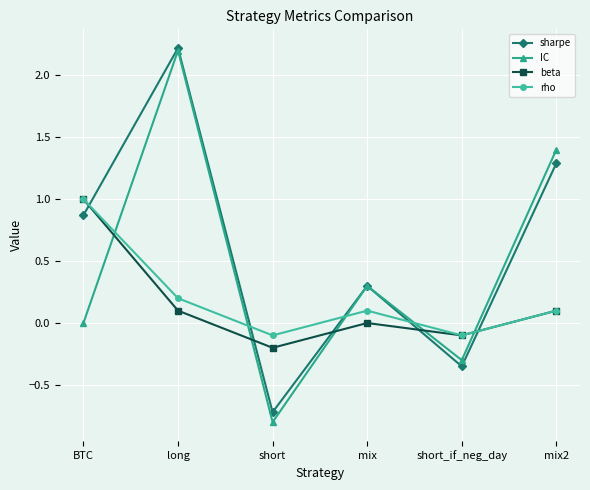

What is the sum of the beta values at mix2 and mix?

0.1